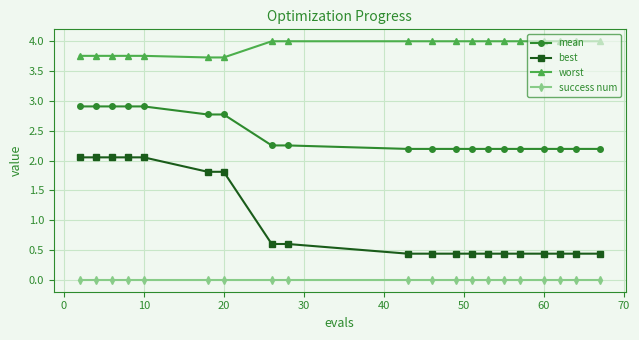

True or false: worst and mean cross at least once.

False